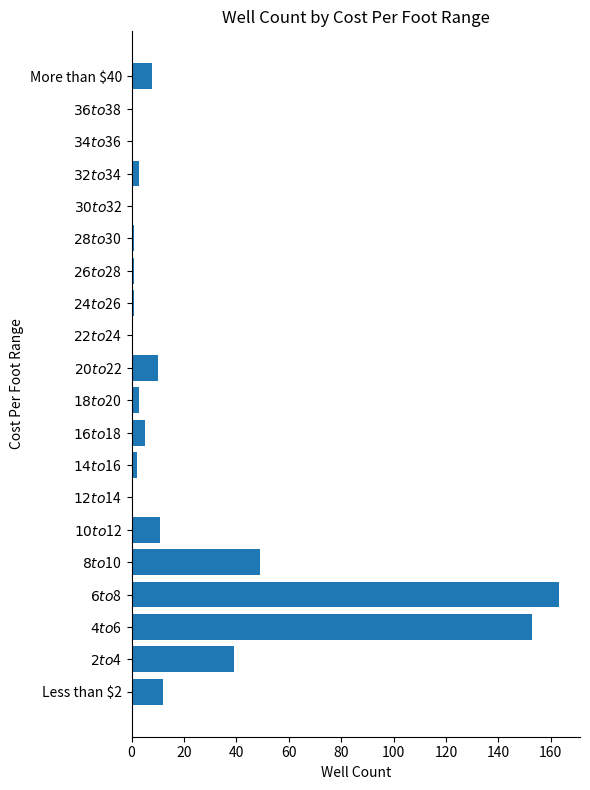

Are the bars horizontal?

Yes